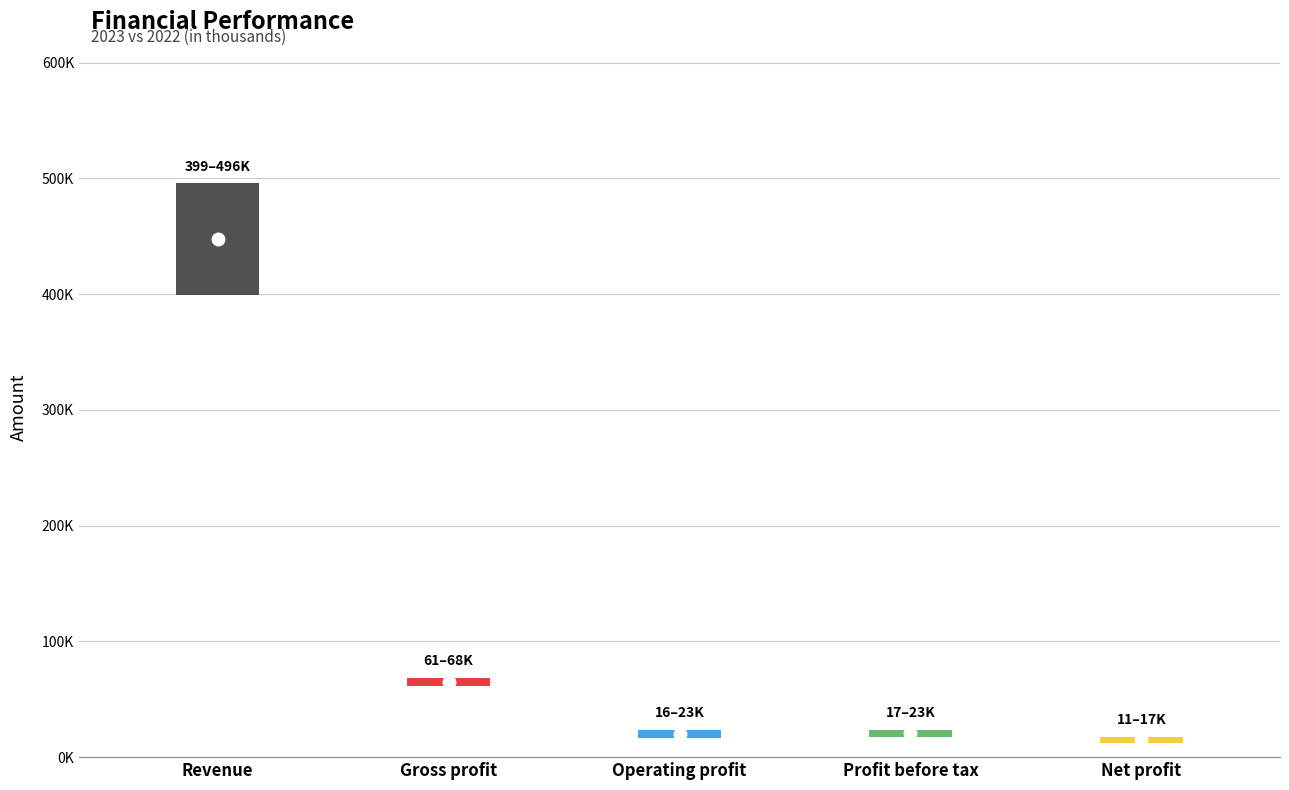

Is the value of 2022 at Revenue greater than the value of 2023 at Profit before tax?

Yes